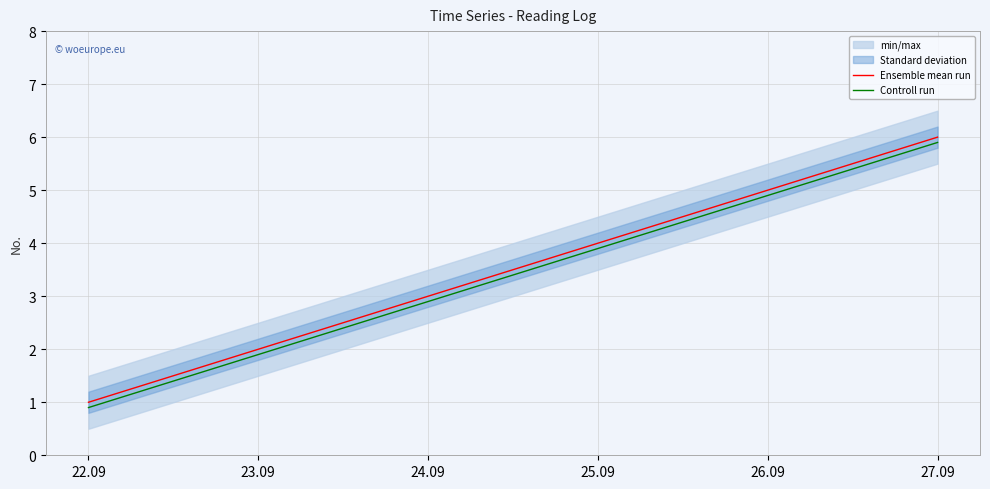

Which category has the highest value across all series?

27.09